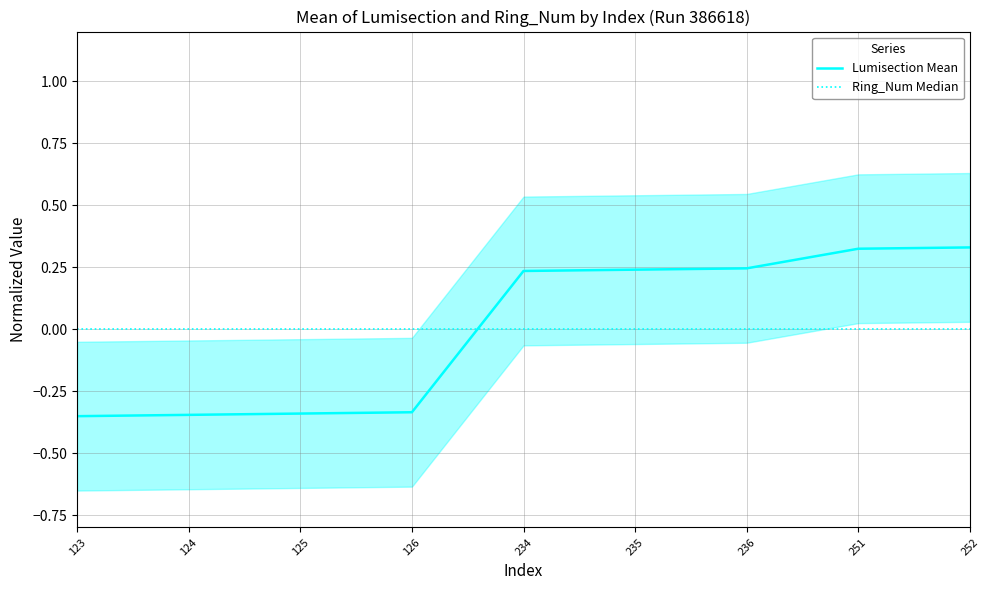

Count the number of categories in the chart.

9